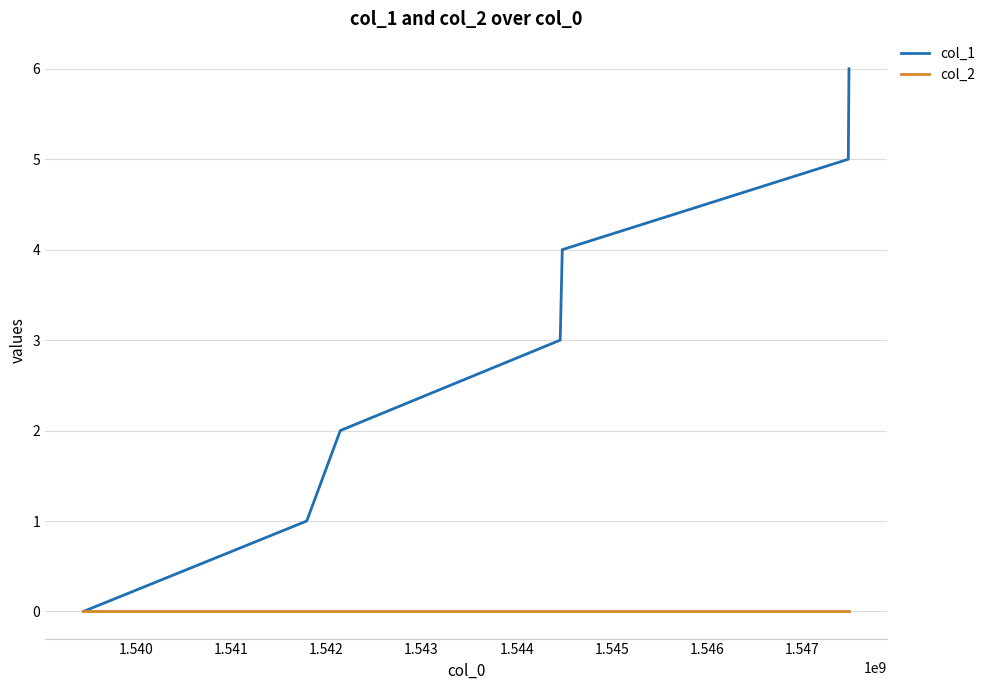

What are all the series names shown in the legend?

col_1, col_2